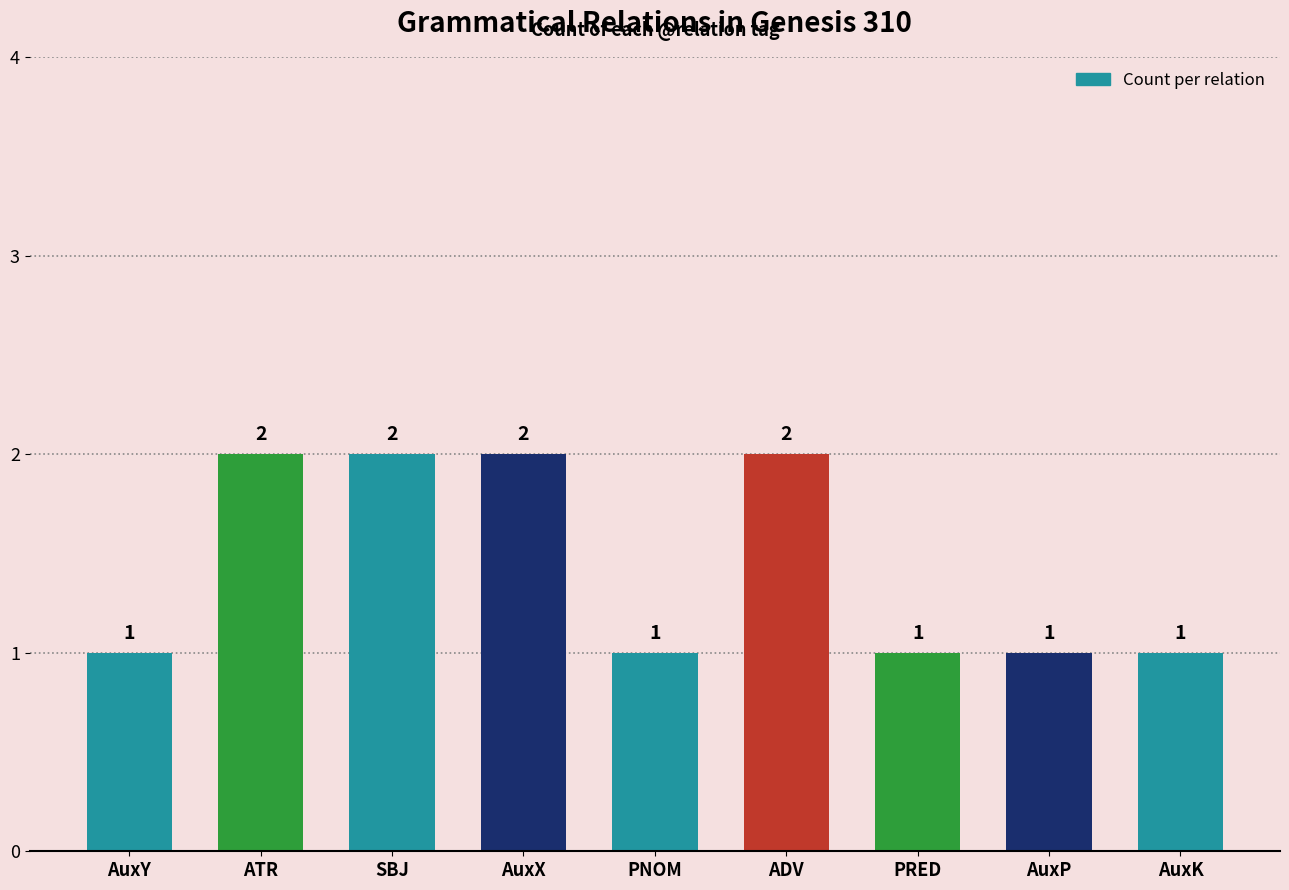

What is the value of the 2nd bar from the left?

2